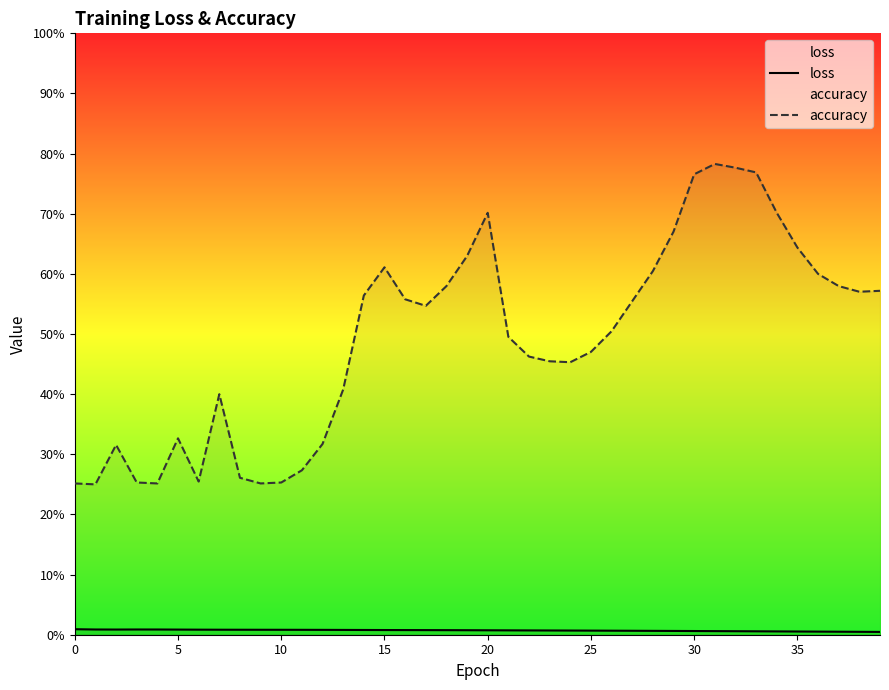

Which series has the largest total across all categories?

accuracy